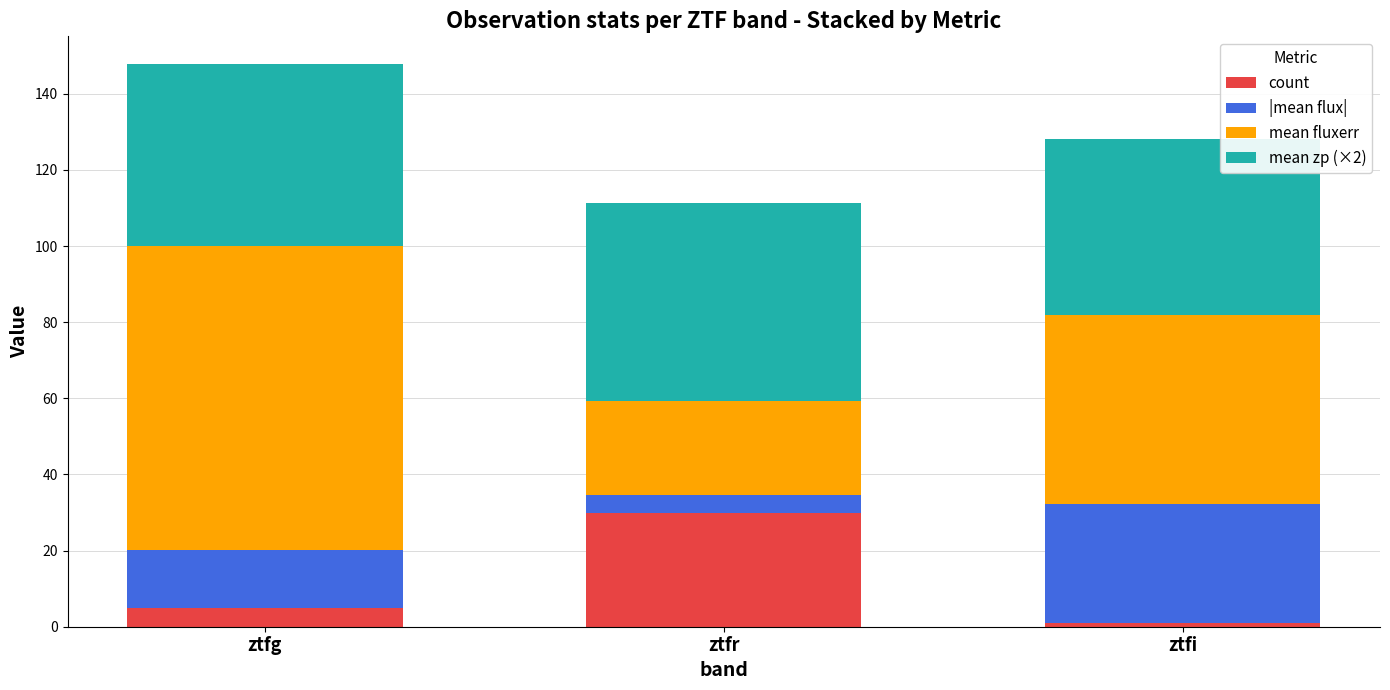

Does the chart contain any negative values?

No